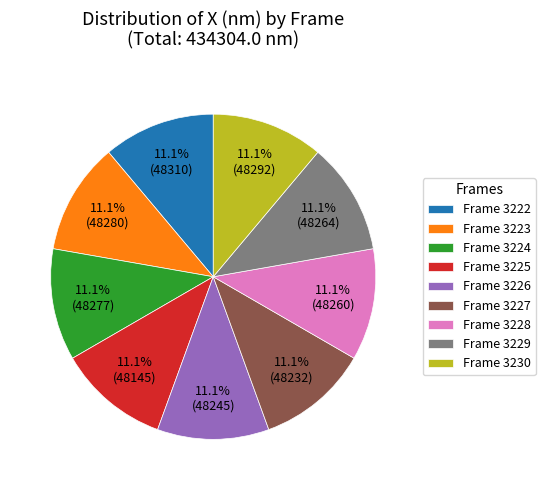

Is Frame 3230 the majority of the pie?

No